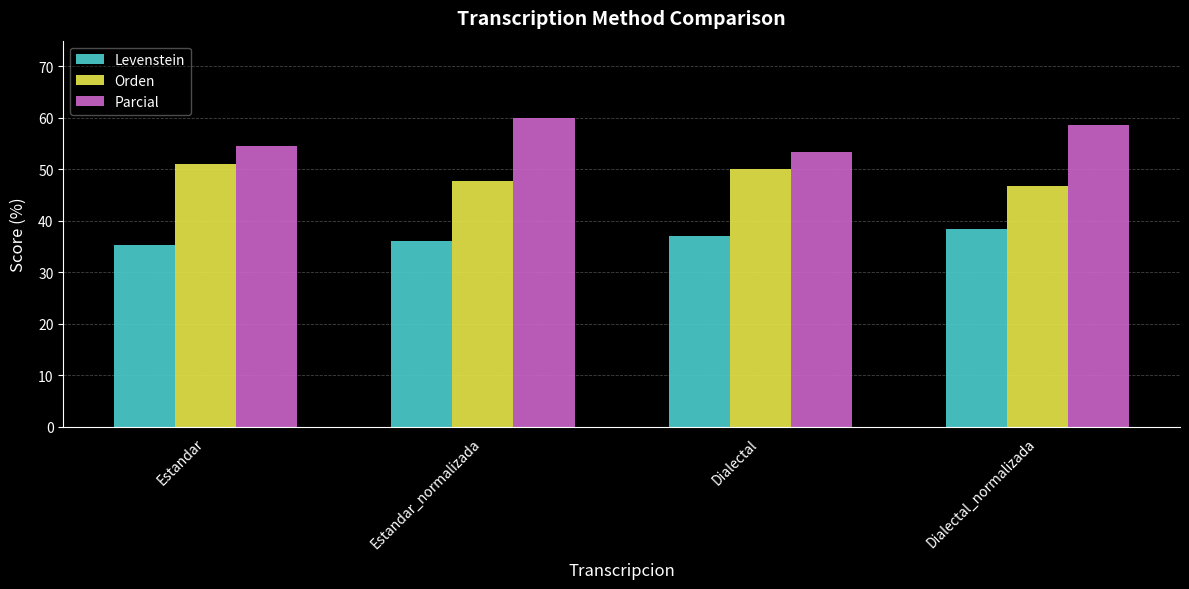

What is the total value across all series at Dialectal_normalizada?

143.8